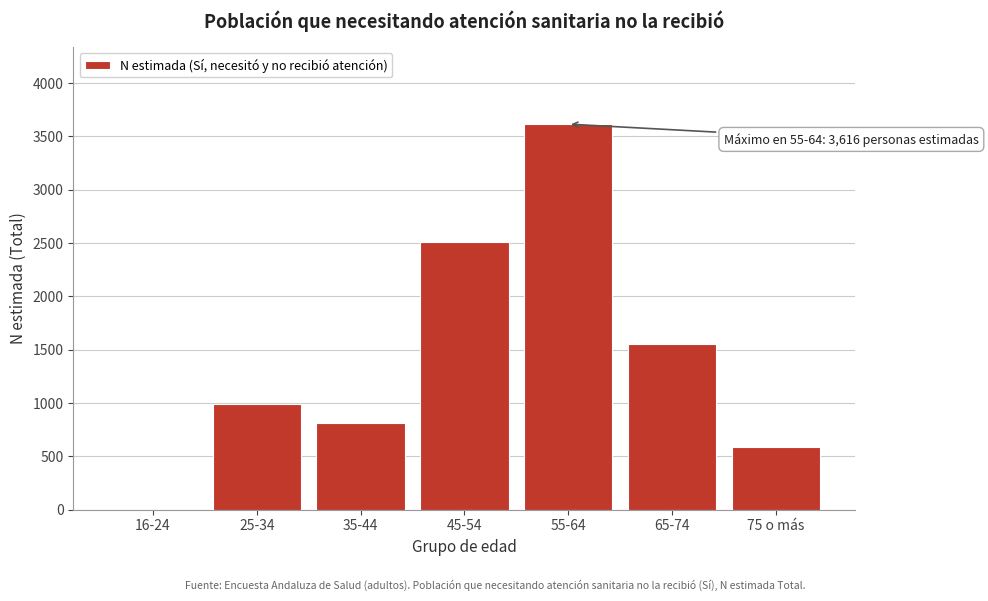

Reading right to left, transcribe all the data shown in this chart.

75 o más=586	65-74=1553	55-64=3616	45-54=2512	35-44=810	25-34=987	16-24=0